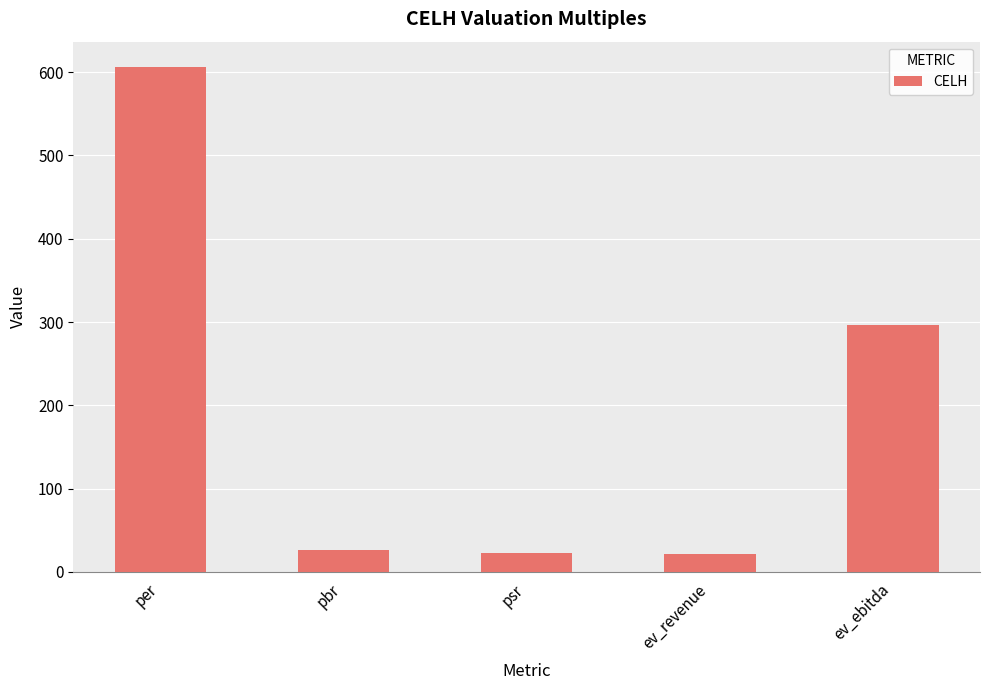

At which category does the chart reach its peak across all series?

per